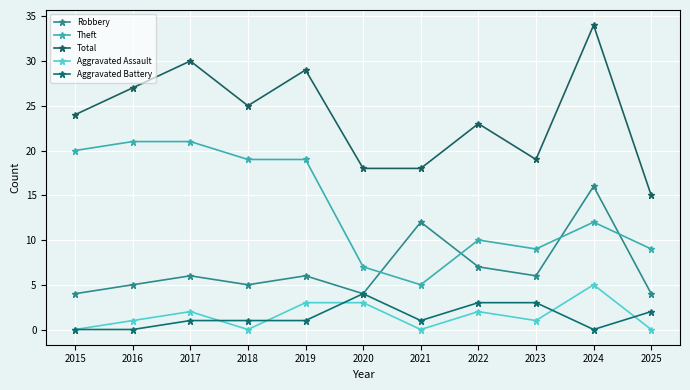

Where is Aggravated Assault nearest to the value 2?

2017